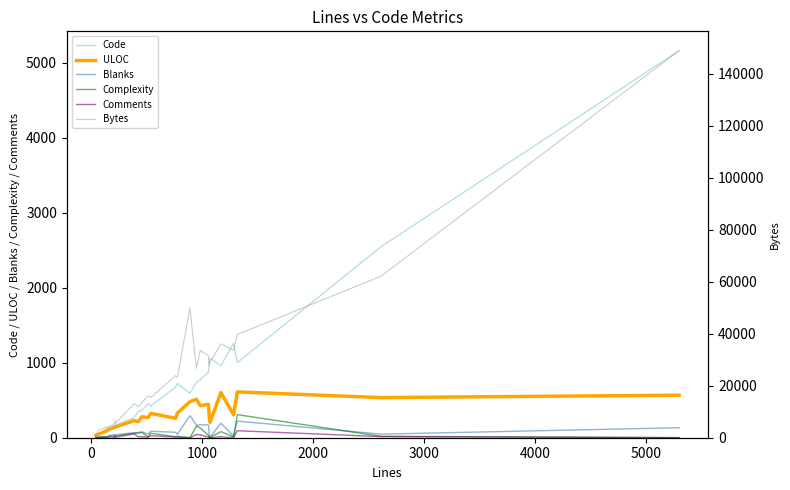

Is this an area chart (filled region under the line)?

No